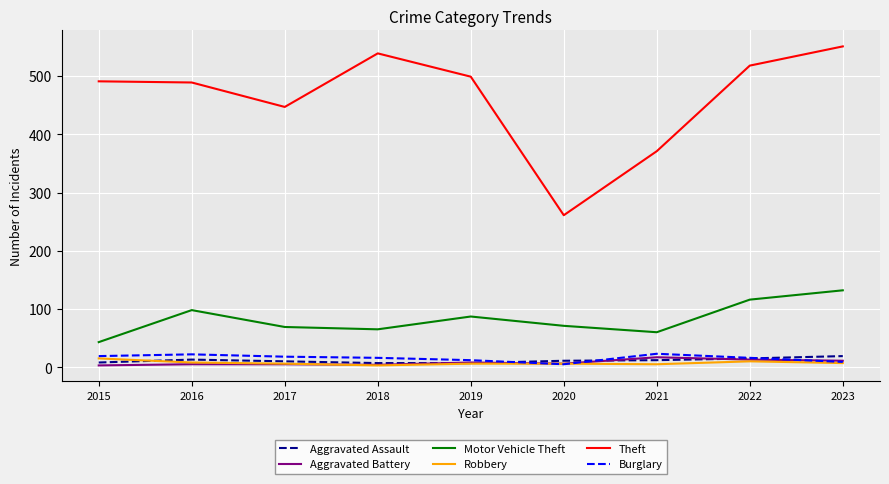

True or false: Robbery has a value of 6 at 2020.

True